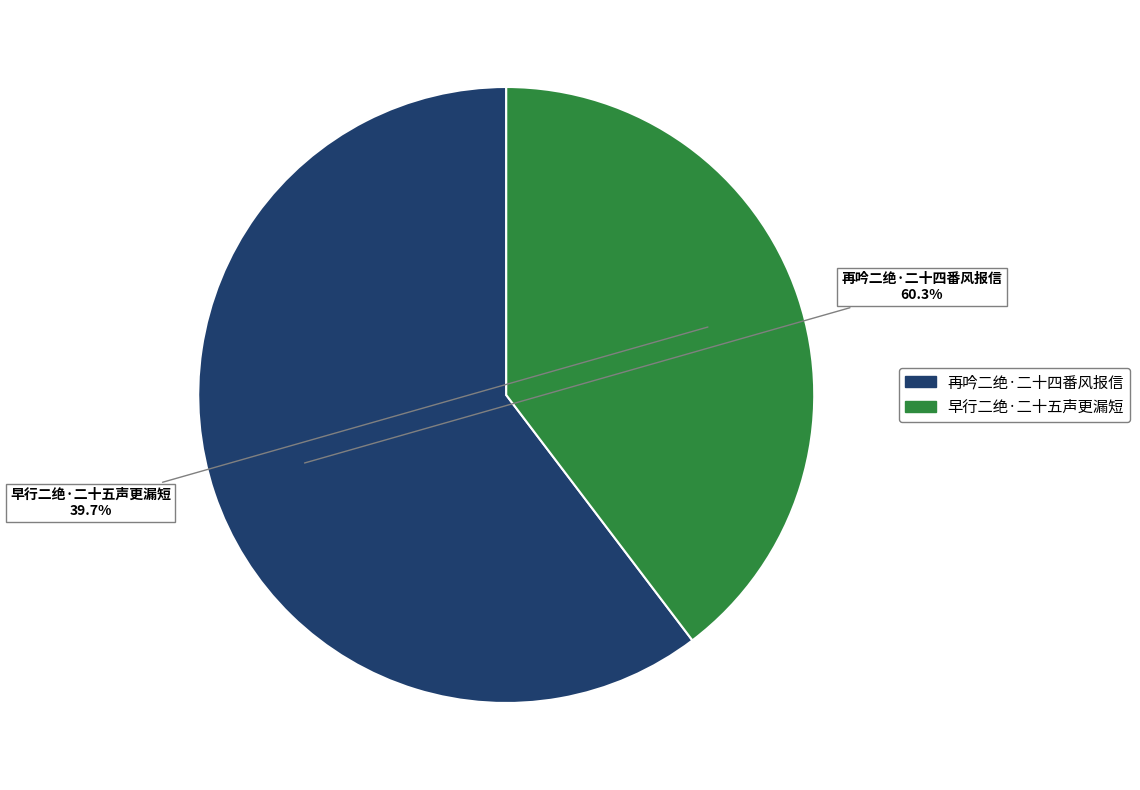

To the nearest percent, what is the difference between the largest and smallest slice percentages?

21%